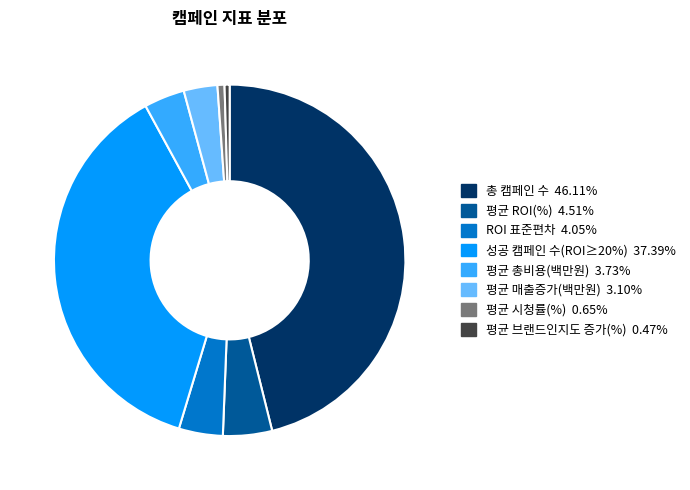

What is the largest slice in the pie chart?

총 캠페인 수